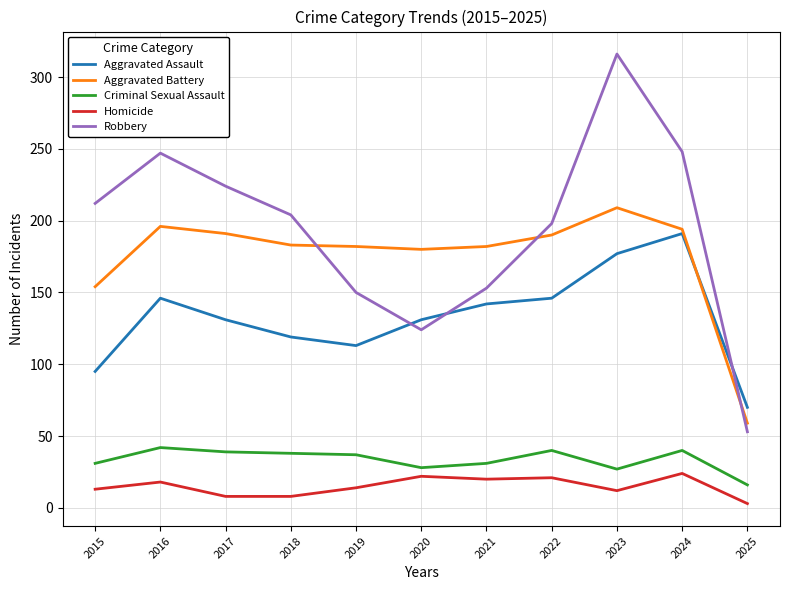

The value of Aggravated Battery at 2024 is 277. True or false?

False